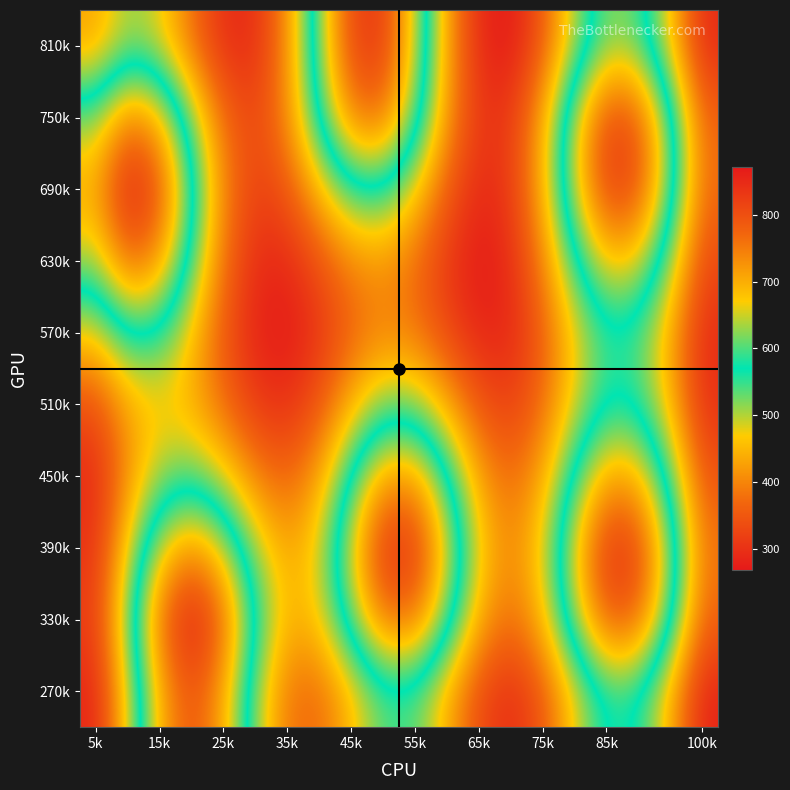

At which category is the sum across all series the highest?

85k